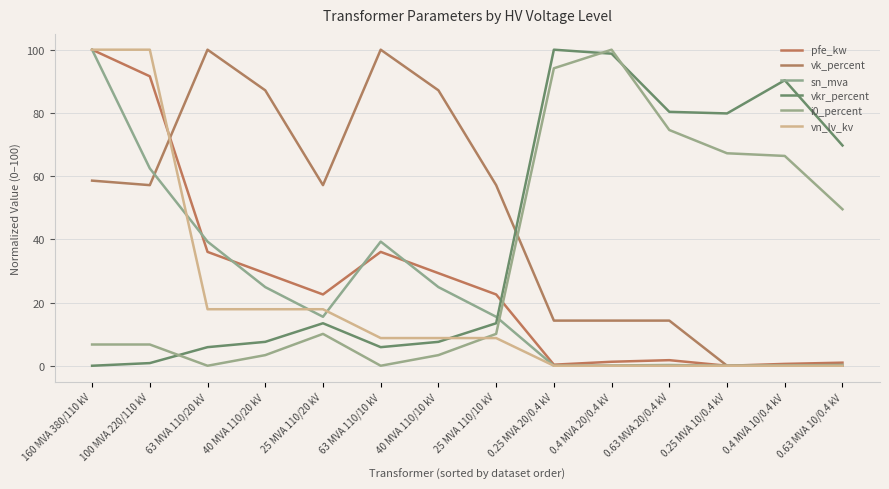

Is this an area chart (filled region under the line)?

No